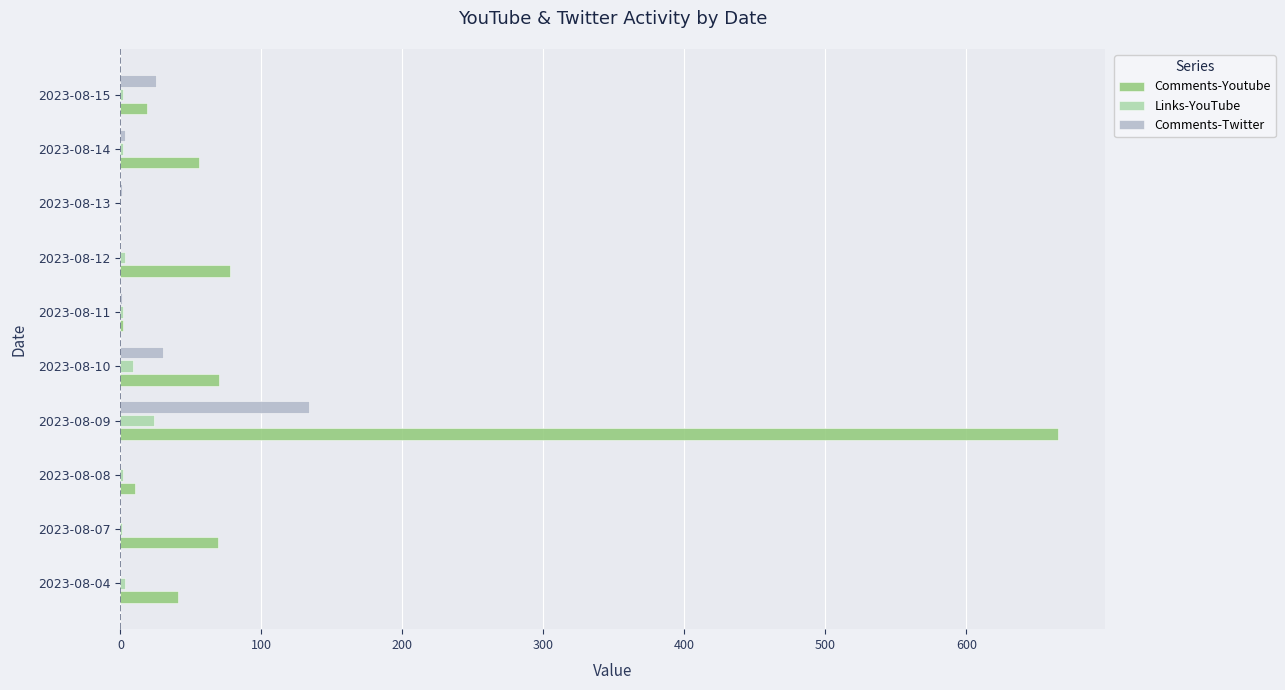

True or false: Comments-Twitter has a value of 25 at 2023-08-15.

True